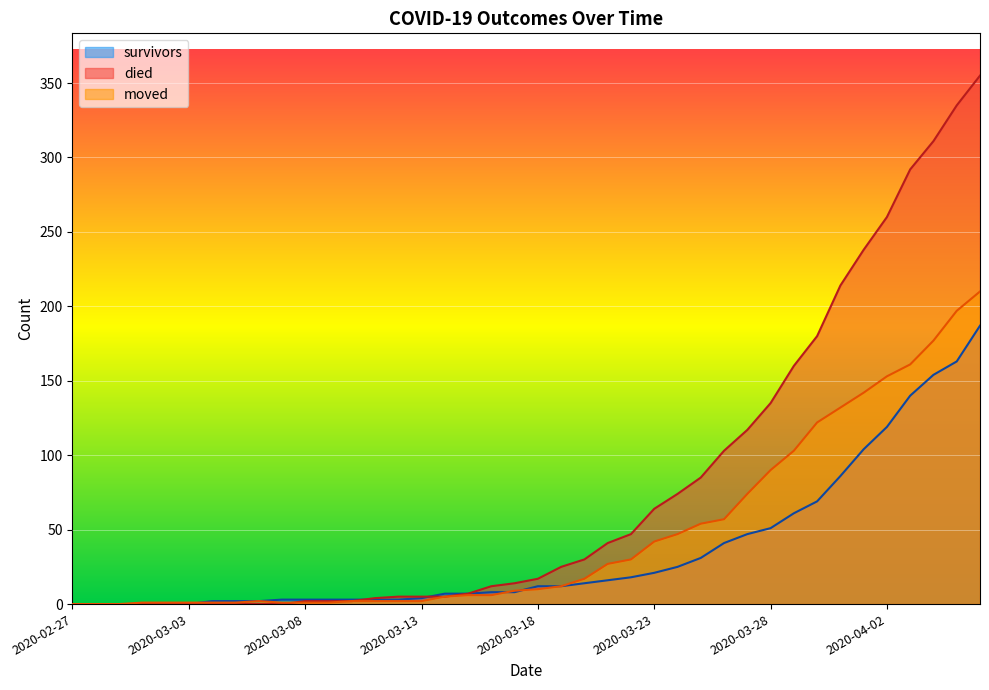

What is the difference between the maximum and minimum values in the moved series?

210